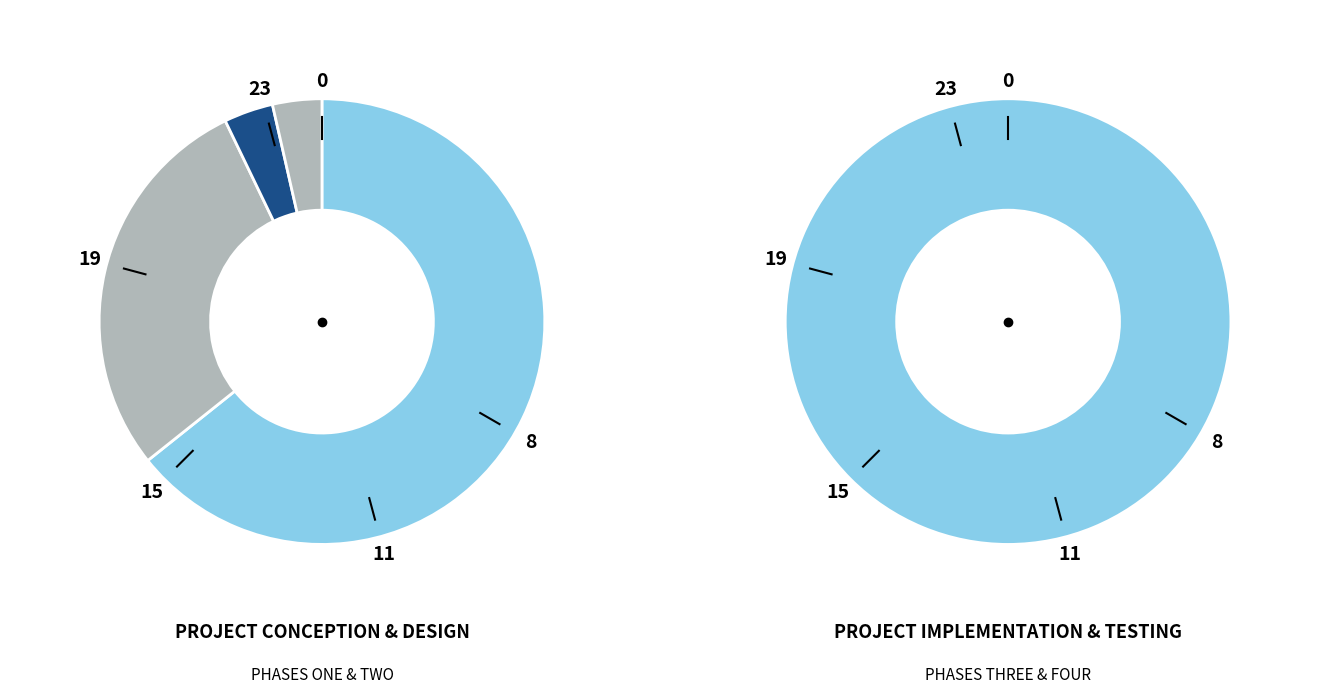

How many slices are in this pie chart?

4